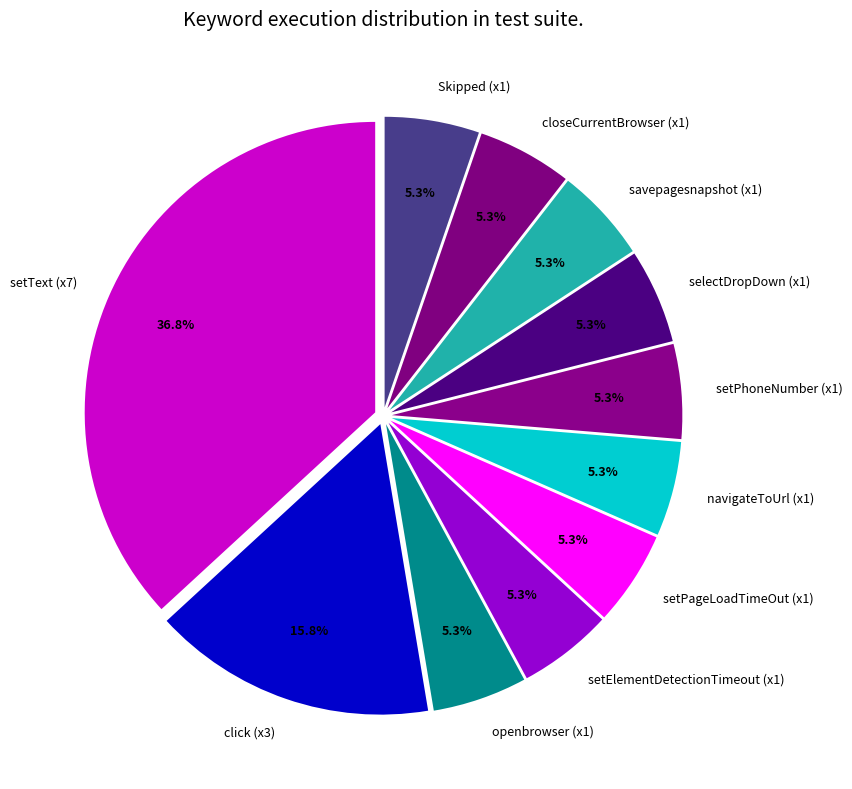

What percentage is NOT represented by selectDropDown (x1)?

94.7%